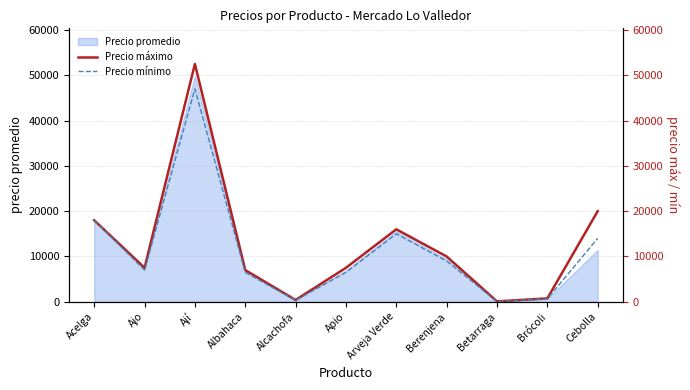

What is the difference between the Precio máximo values at Albahaca and Cebolla?

13000